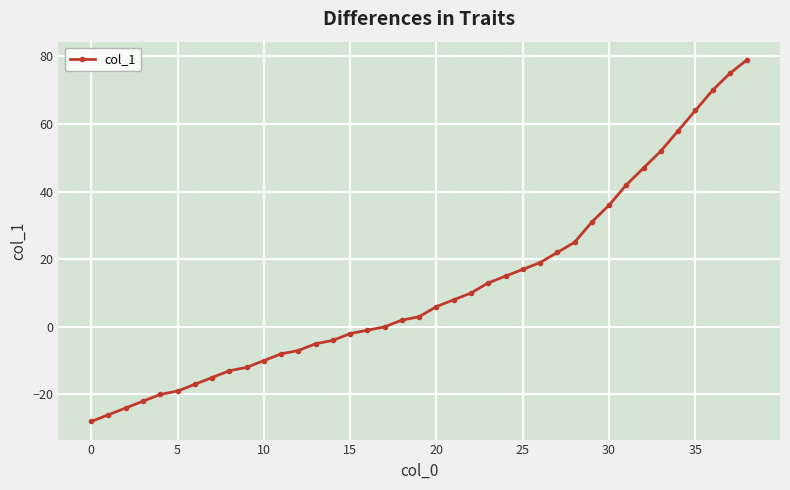

Reading left to right, transcribe all the data shown in this chart.

-28	-26	-24	-22	-20	-19	-17	-15	-13	-12	-10	-8	-7	-5	-4	-2	-1	0	2	3	6	8	10	13	15	17	19	22	25	31	36	42	47	52	58	64	70	75	79